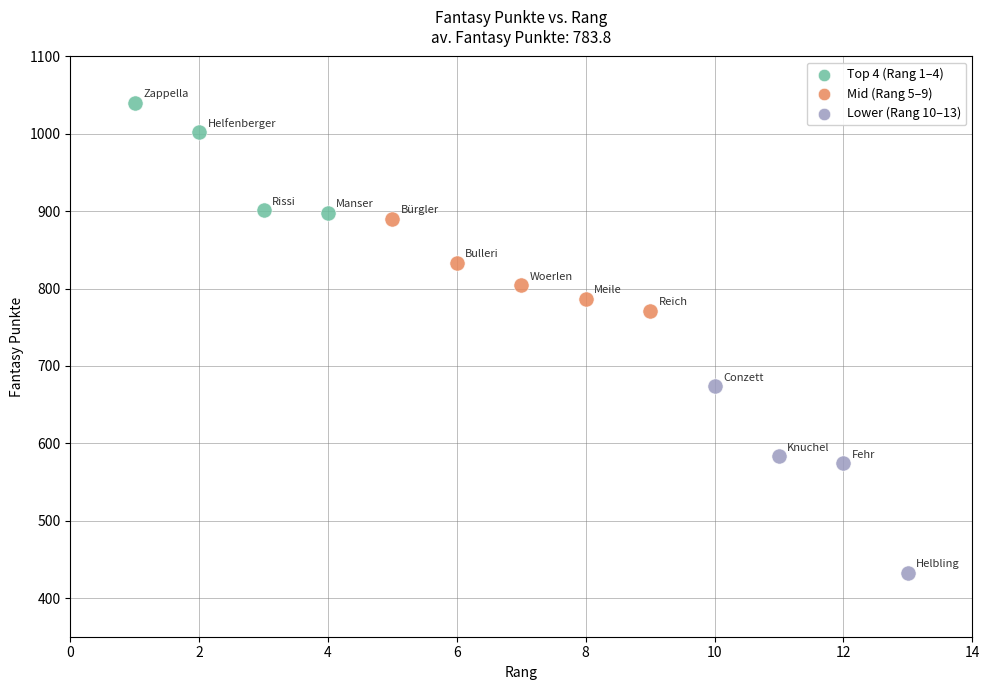

Which series contains the lowest Y value?

Lower (Rang 10–13)